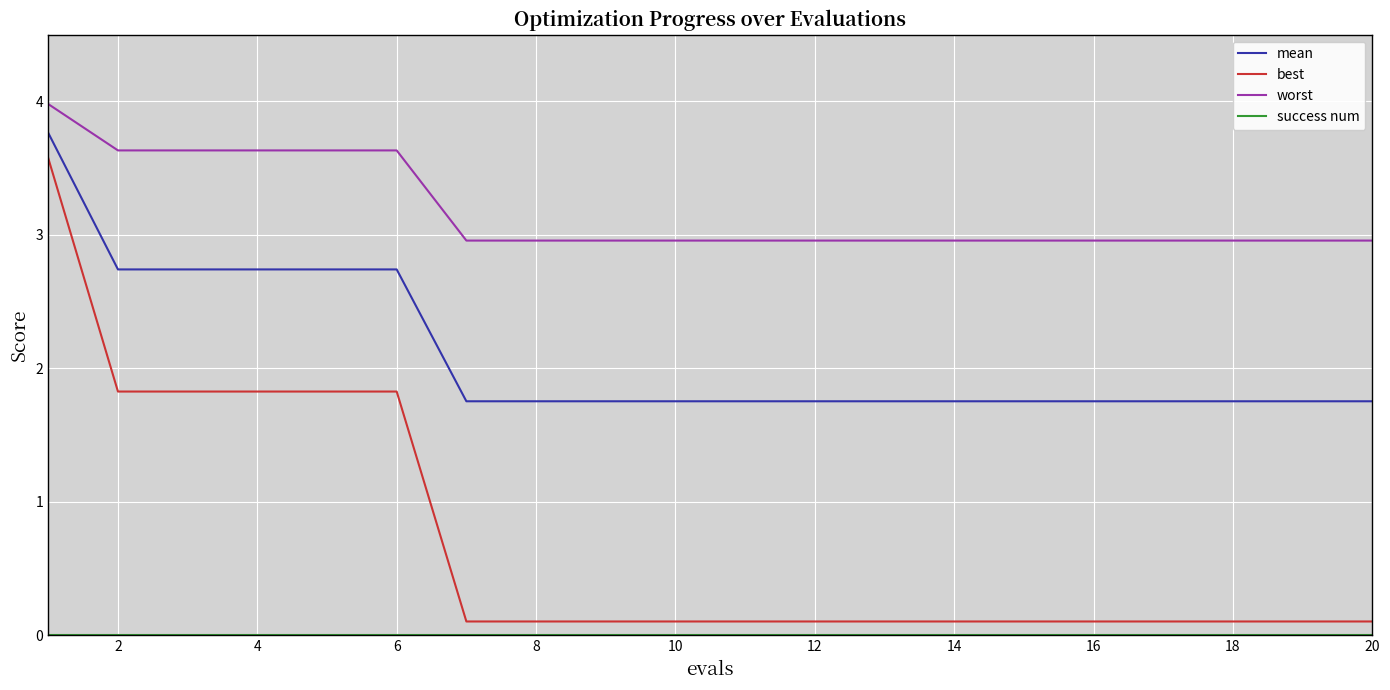

What is the difference between the maximum and minimum values in the best series?

3.5